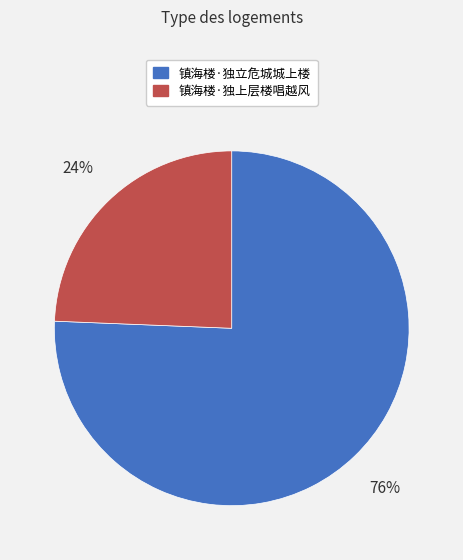

Is 镇海楼·独立危城城上楼 the majority of the pie?

Yes